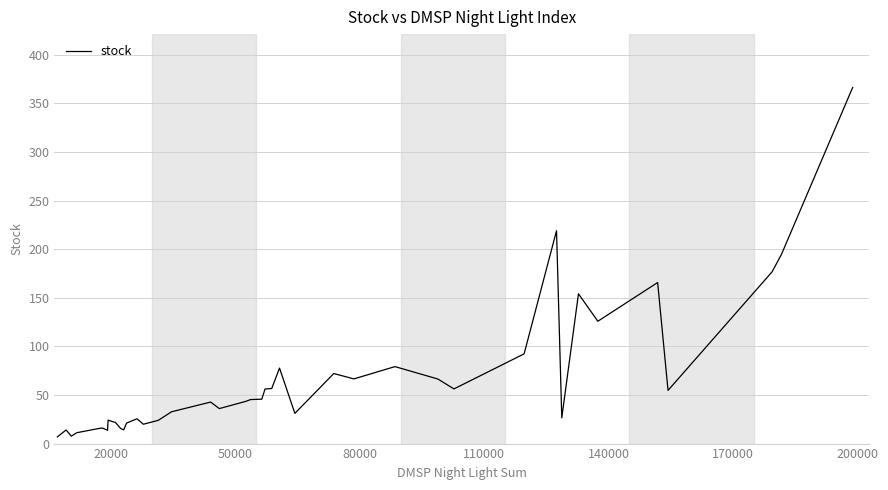

What is the sum of all values?

2633.7